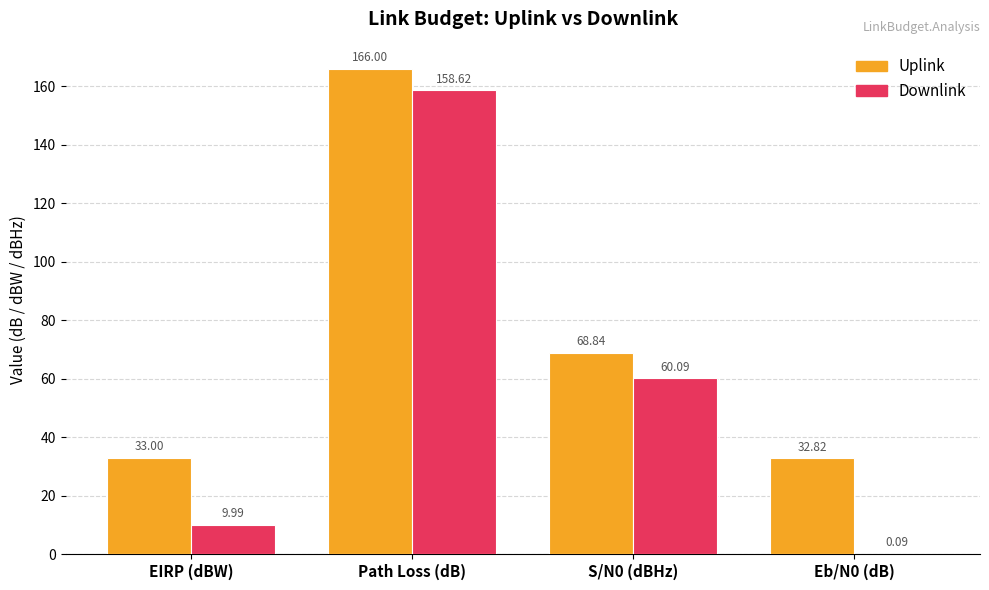

At which category is the sum across all series the highest?

Path Loss (dB)